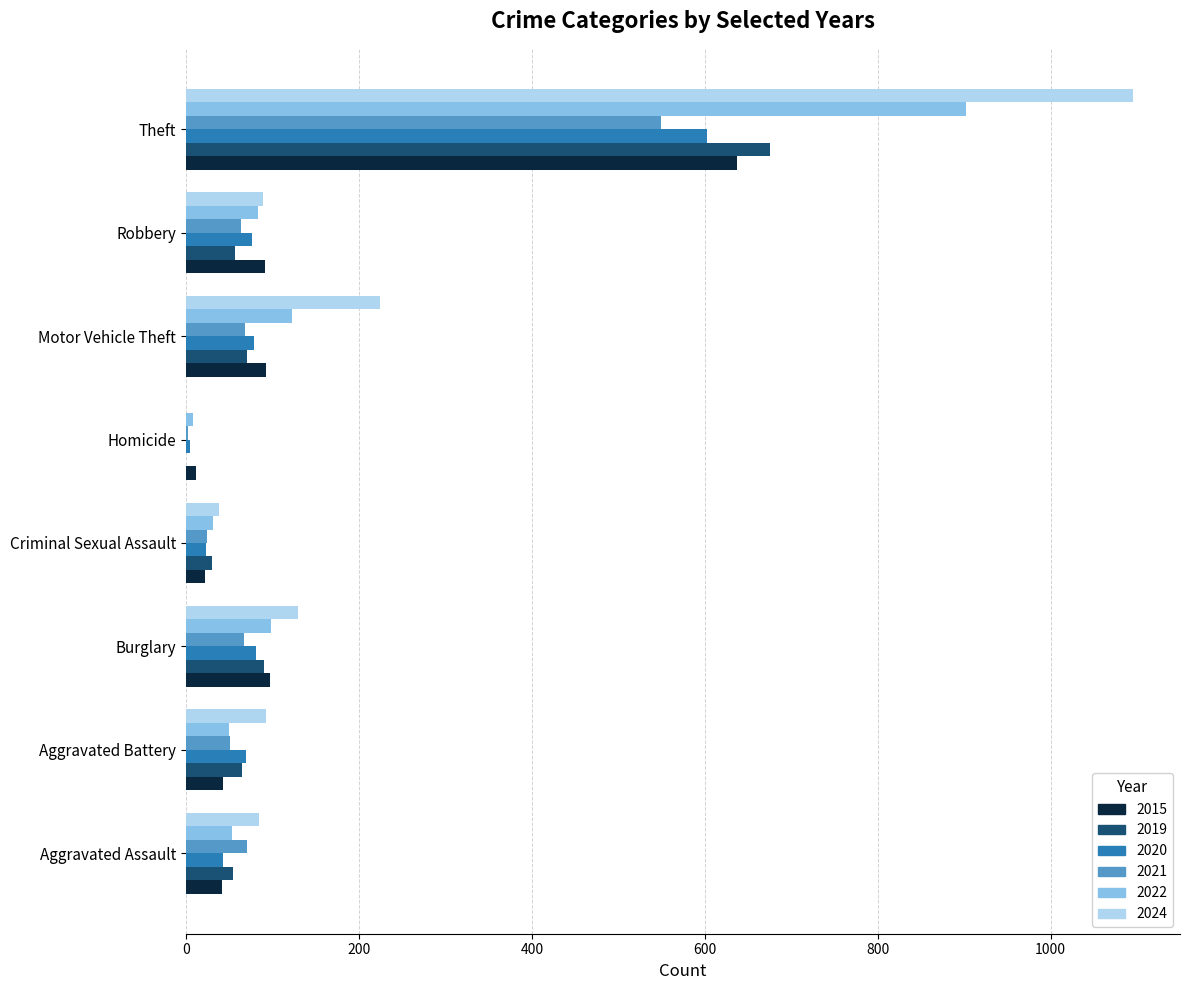

The 2021 series shows 64 at Robbery. True or false?

True